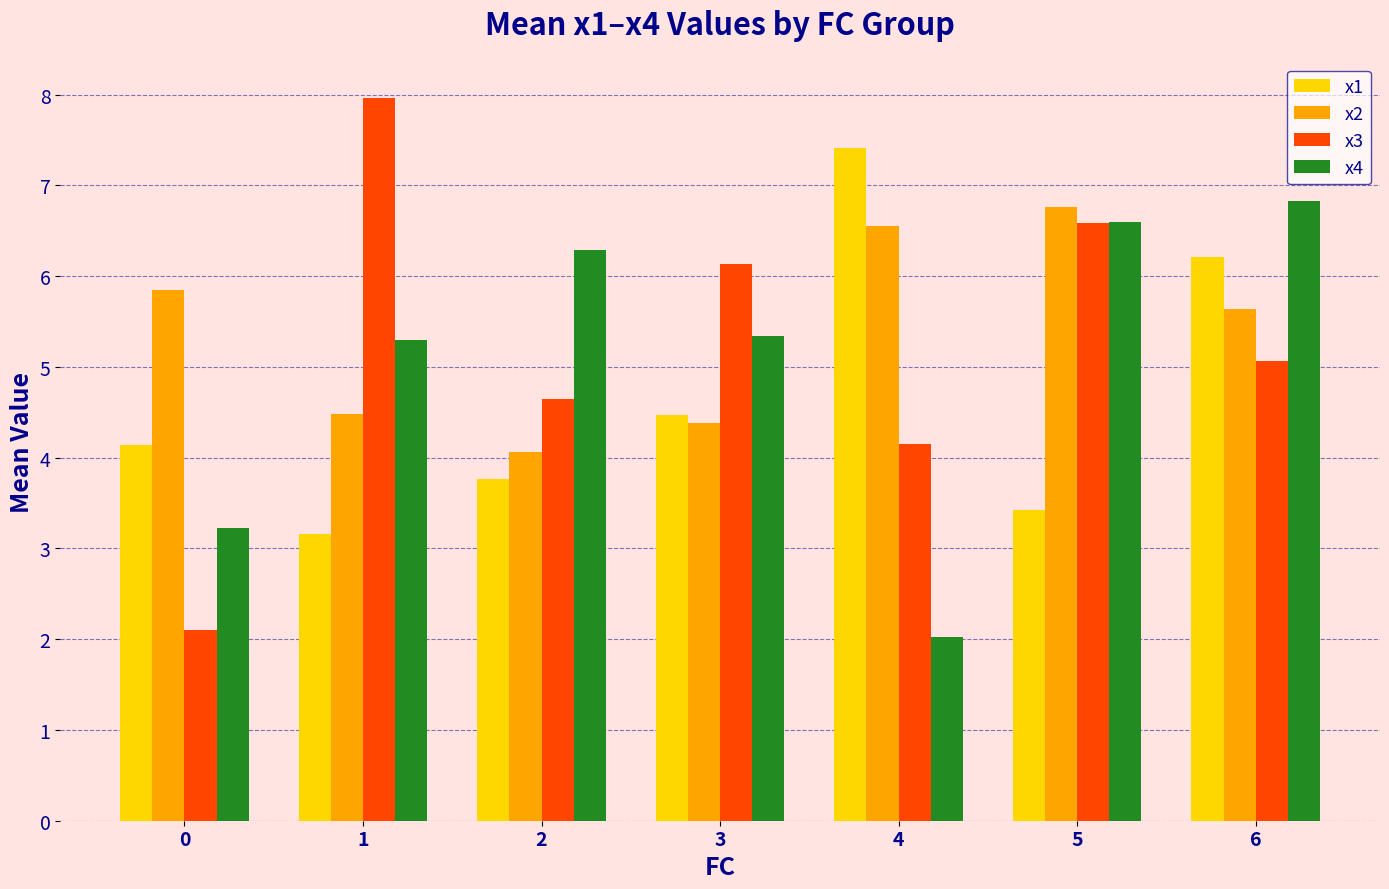

Reading left to right, transcribe all the data shown in this chart.

x1: 4.1	3.2	3.8	4.5	7.4	3.4	6.2
x2: 5.9	4.5	4.1	4.4	6.6	6.8	5.6
x3: 2.1	8.0	4.6	6.1	4.2	6.6	5.1
x4: 3.2	5.3	6.3	5.3	2.0	6.6	6.8